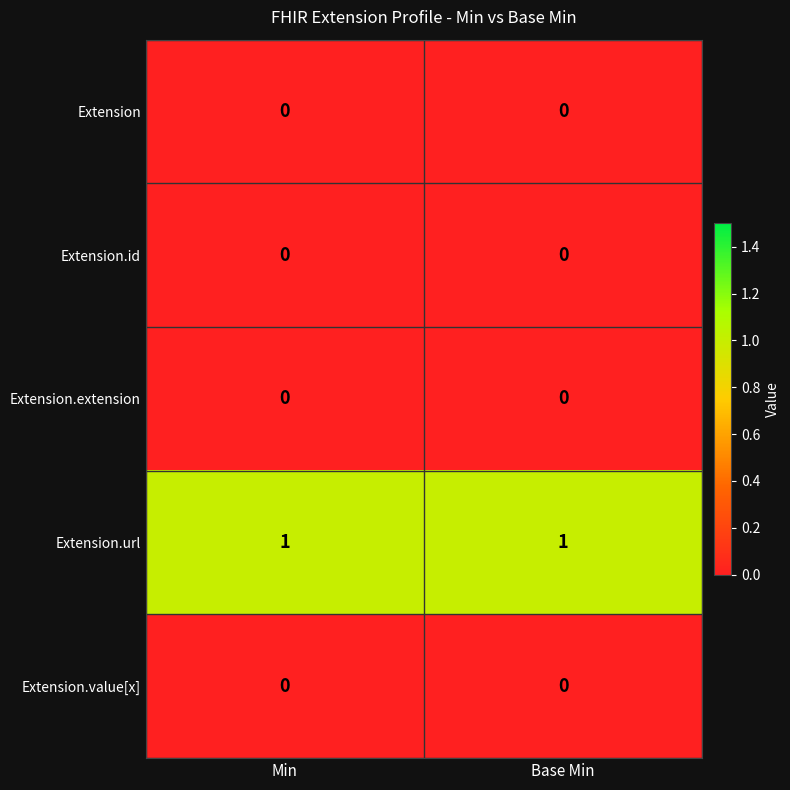

Is it true that Extension.url equals 1 at Min?

True